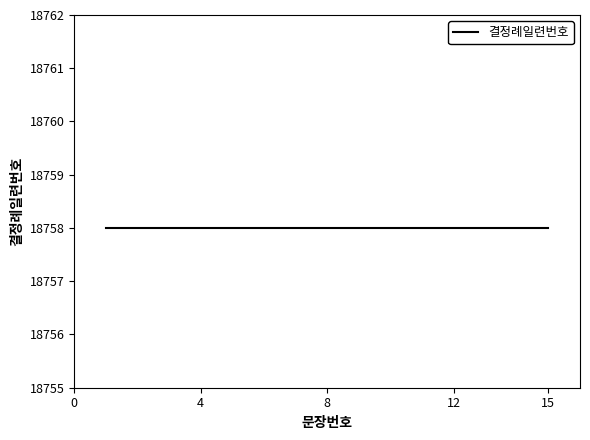

How many lines are shown in the chart?

1